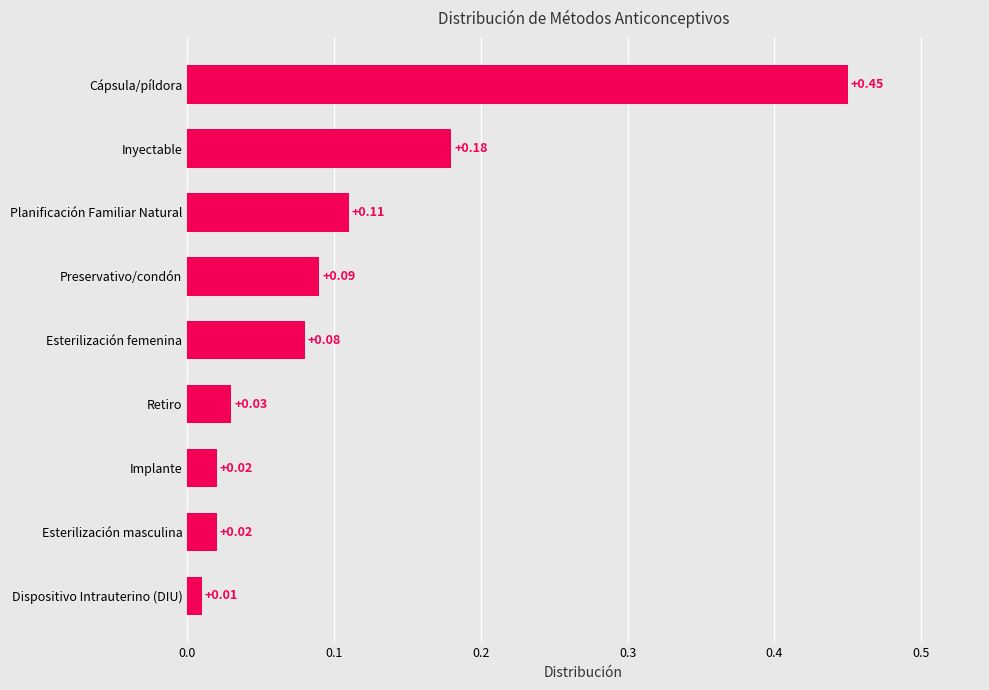

Where is the data nearest to the value 0?

Dispositivo Intrauterino (DIU)